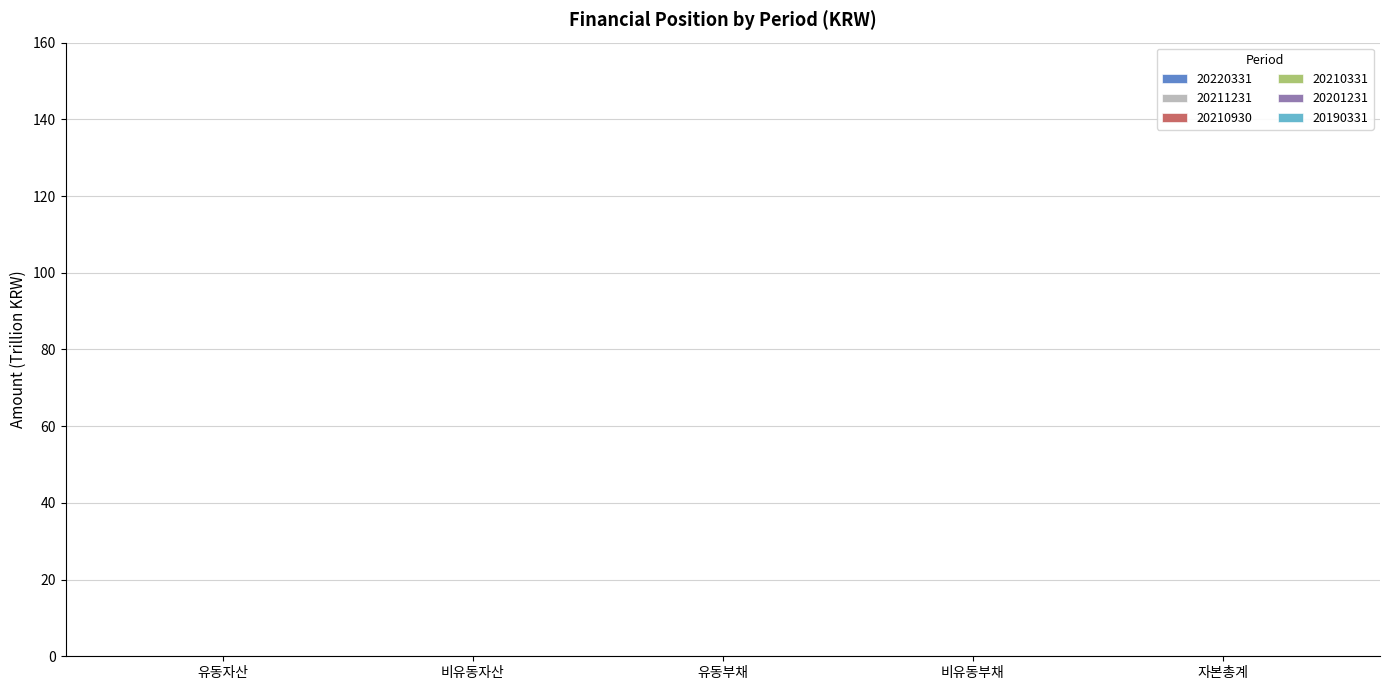

What is the label of the 4th bar from the right?

비유동자산